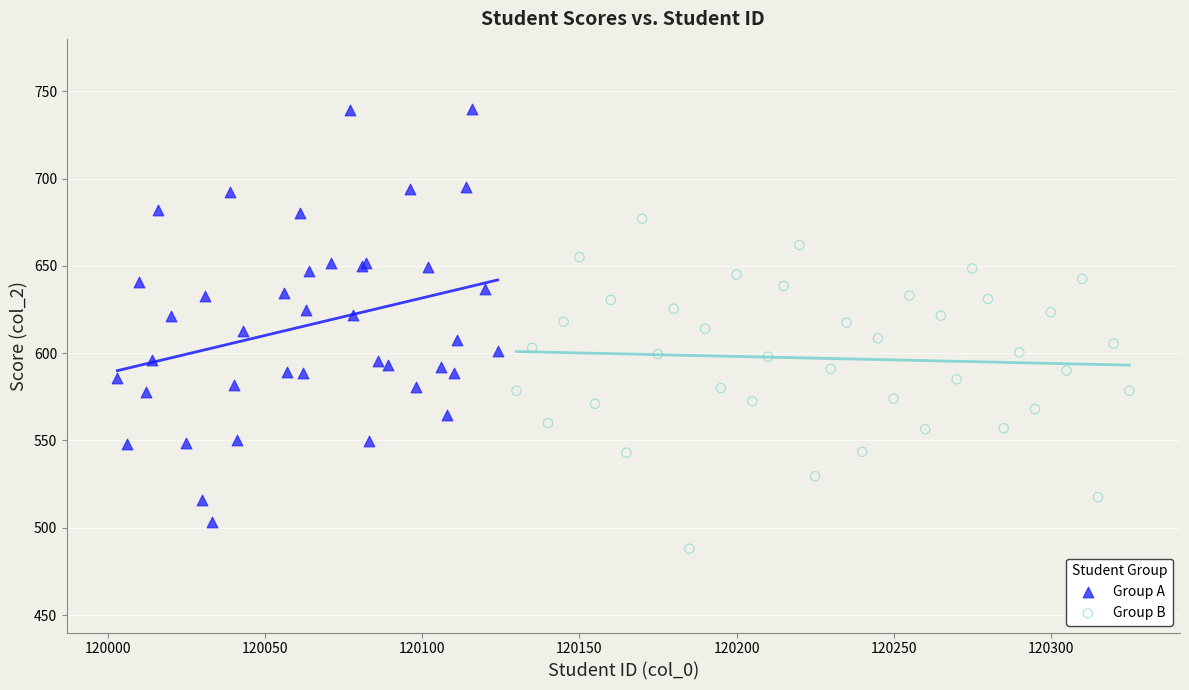

What are all the series names shown in the legend?

Group A, Group B